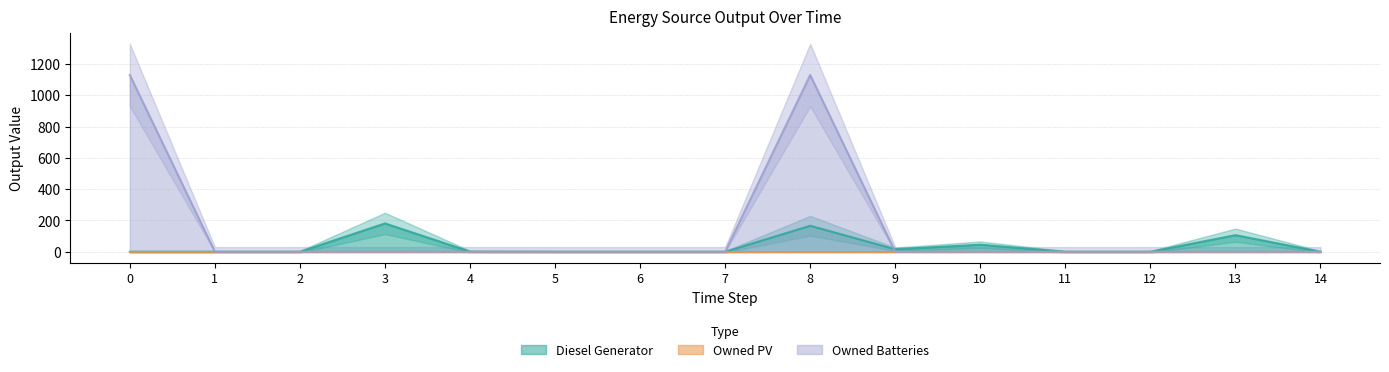

At which category is the sum across all series the highest?

8